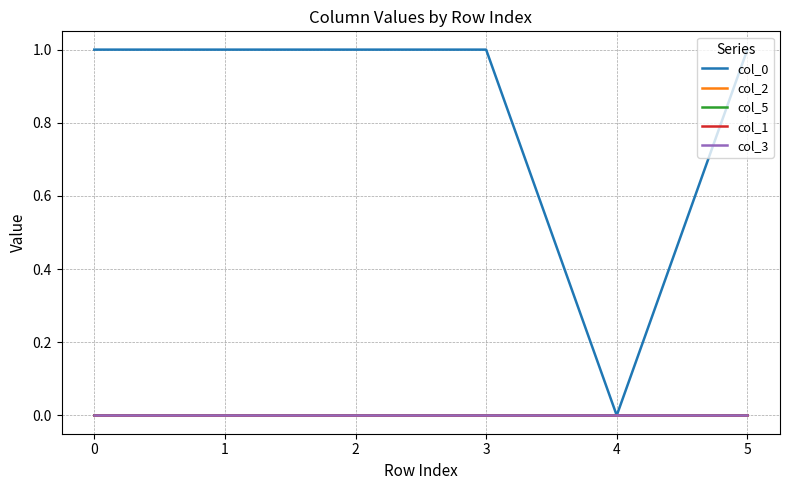

Does the chart display data point markers on the line(s)?

No